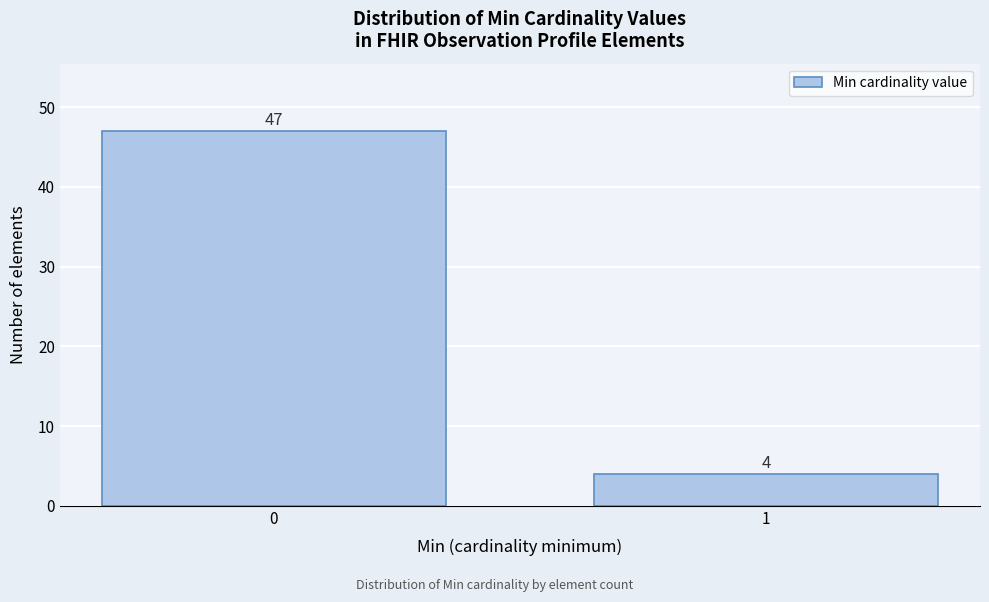

Reading left to right, list all the values displayed in this chart.

47	4